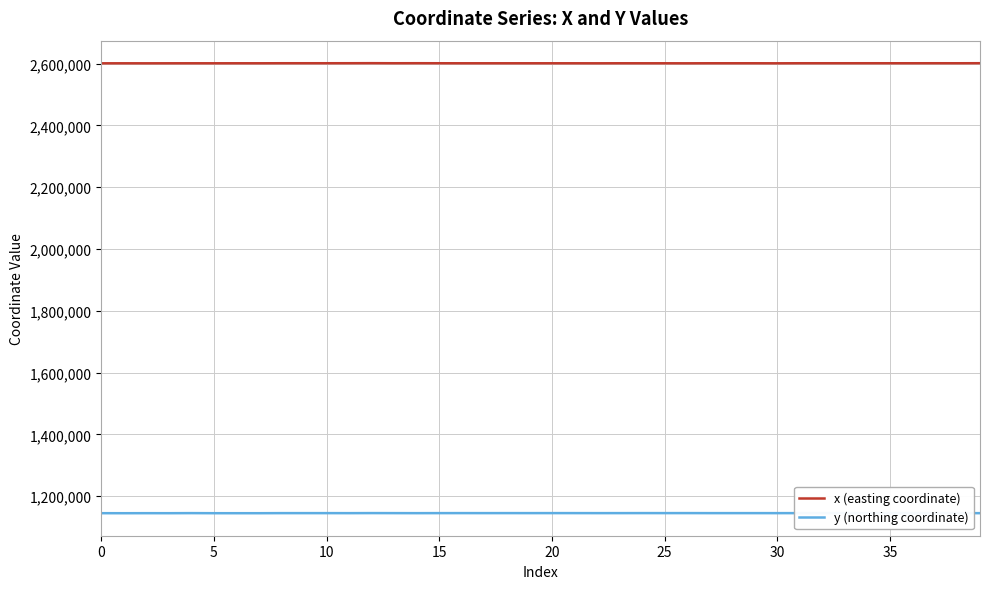

How many lines are shown in the chart?

2